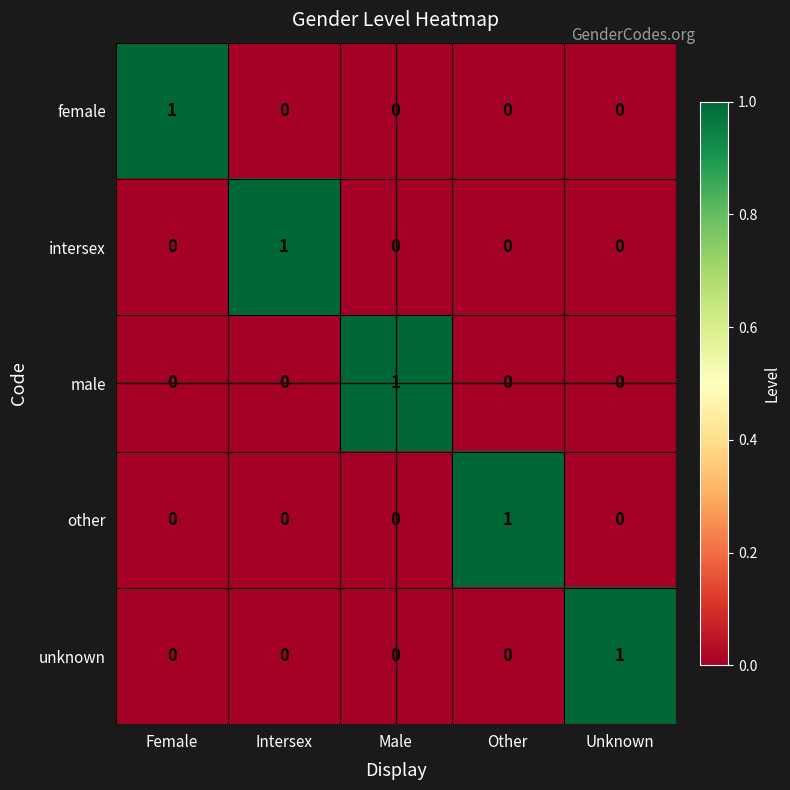

Count the number of data series in this chart.

5